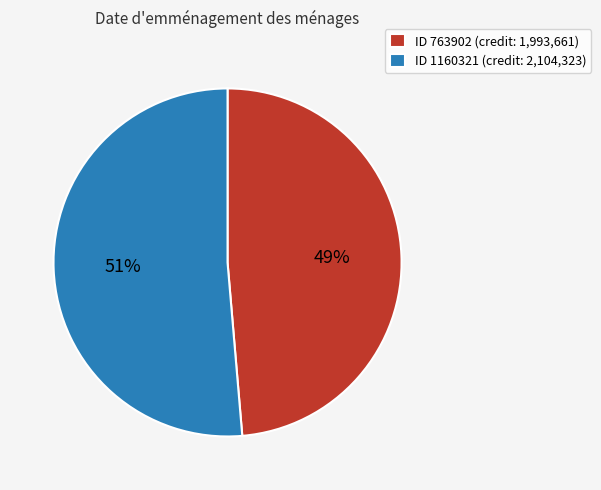

What percentage is the ID 1160321 (credit: 2,104,323) slice, to the nearest percent?

51%